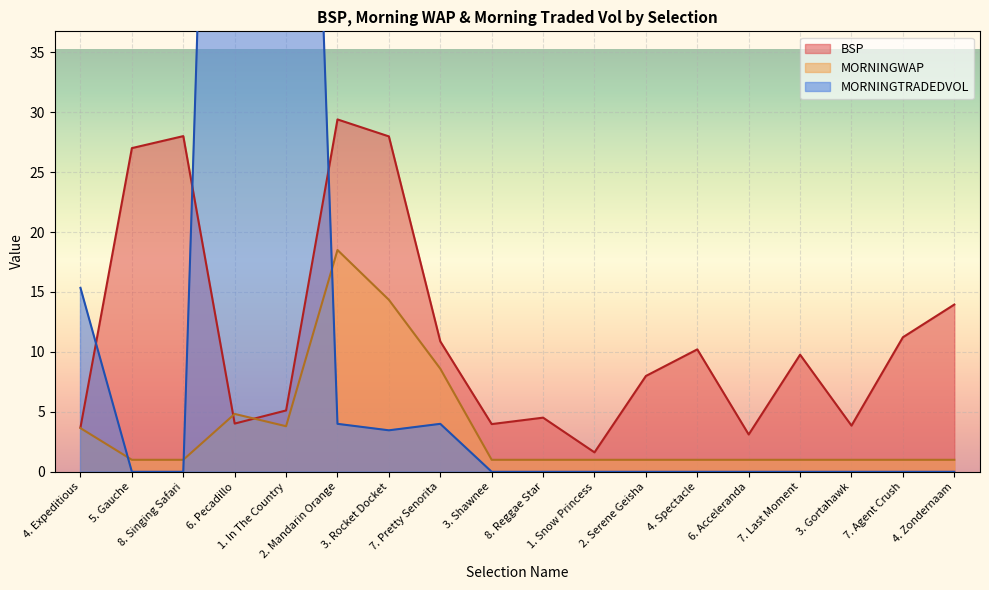

What is the value of the MORNINGWAP point at the 5th from the left?

3.8